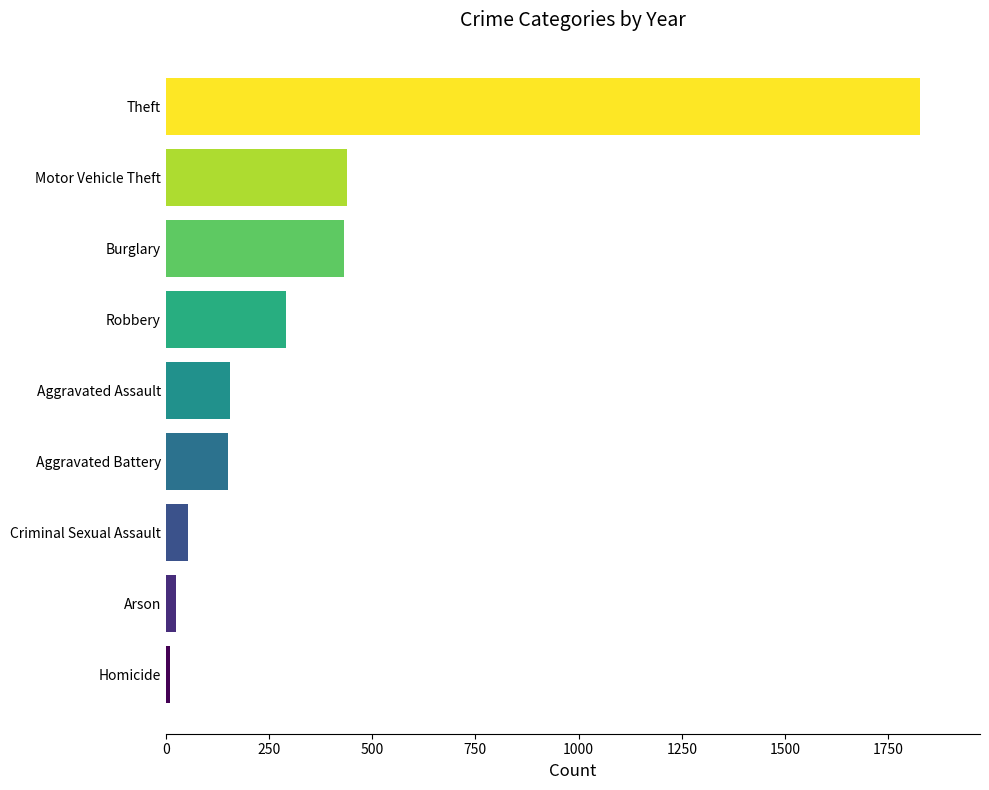

The chart shows a value of 439 at Motor Vehicle Theft. True or false?

True